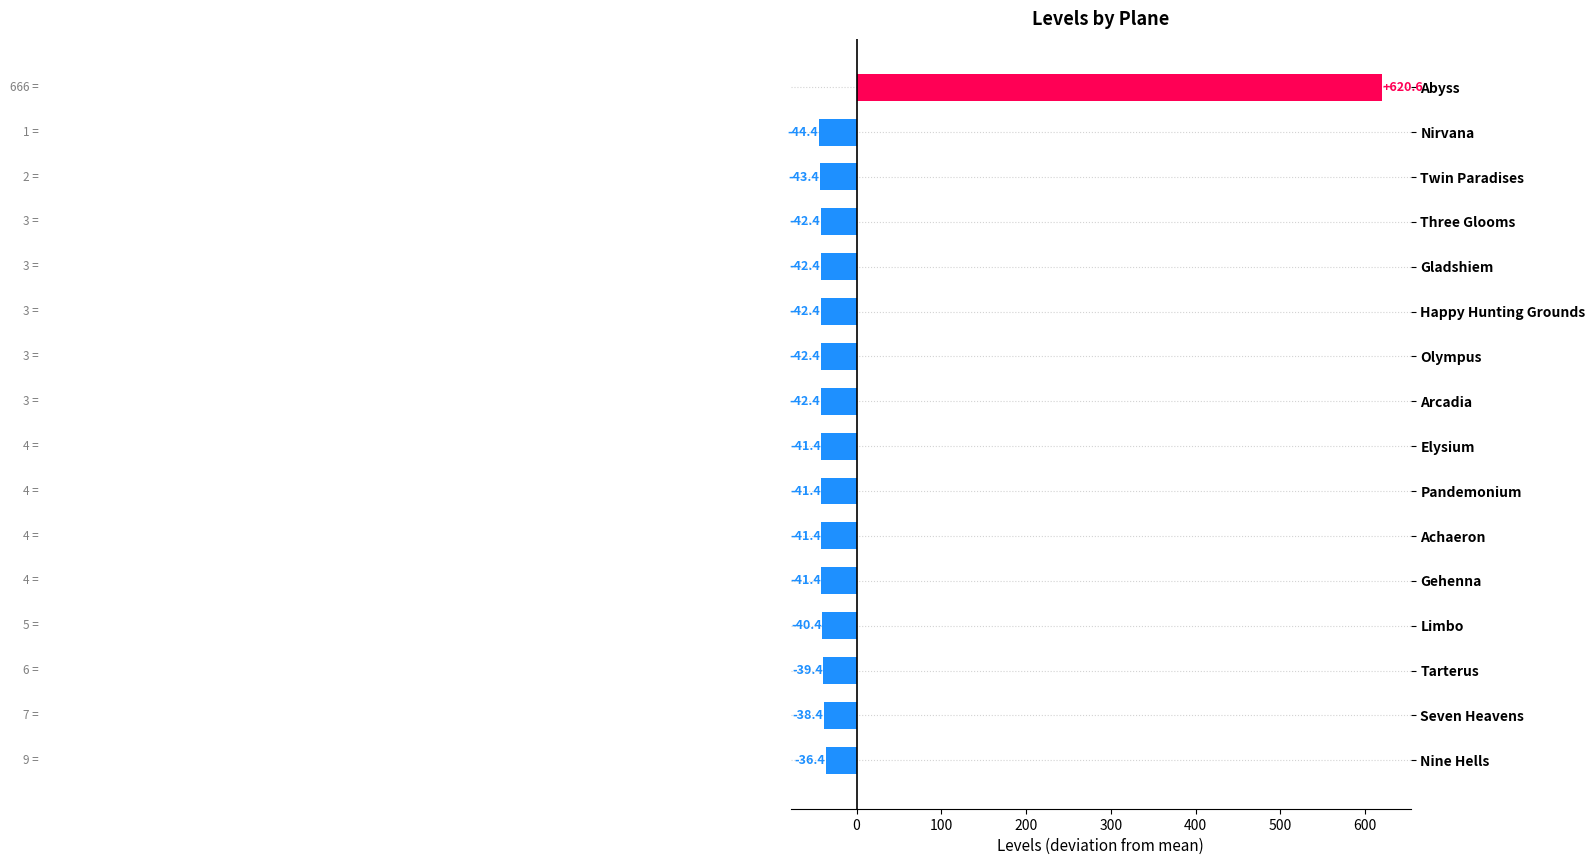

What is the greatest value displayed?

620.6